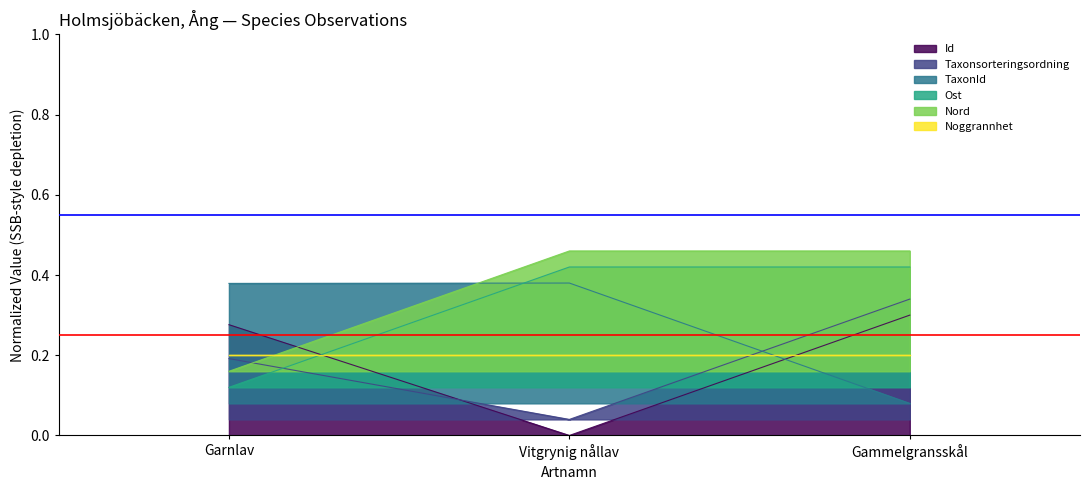

What is the minimum value for TaxonId?

0.1